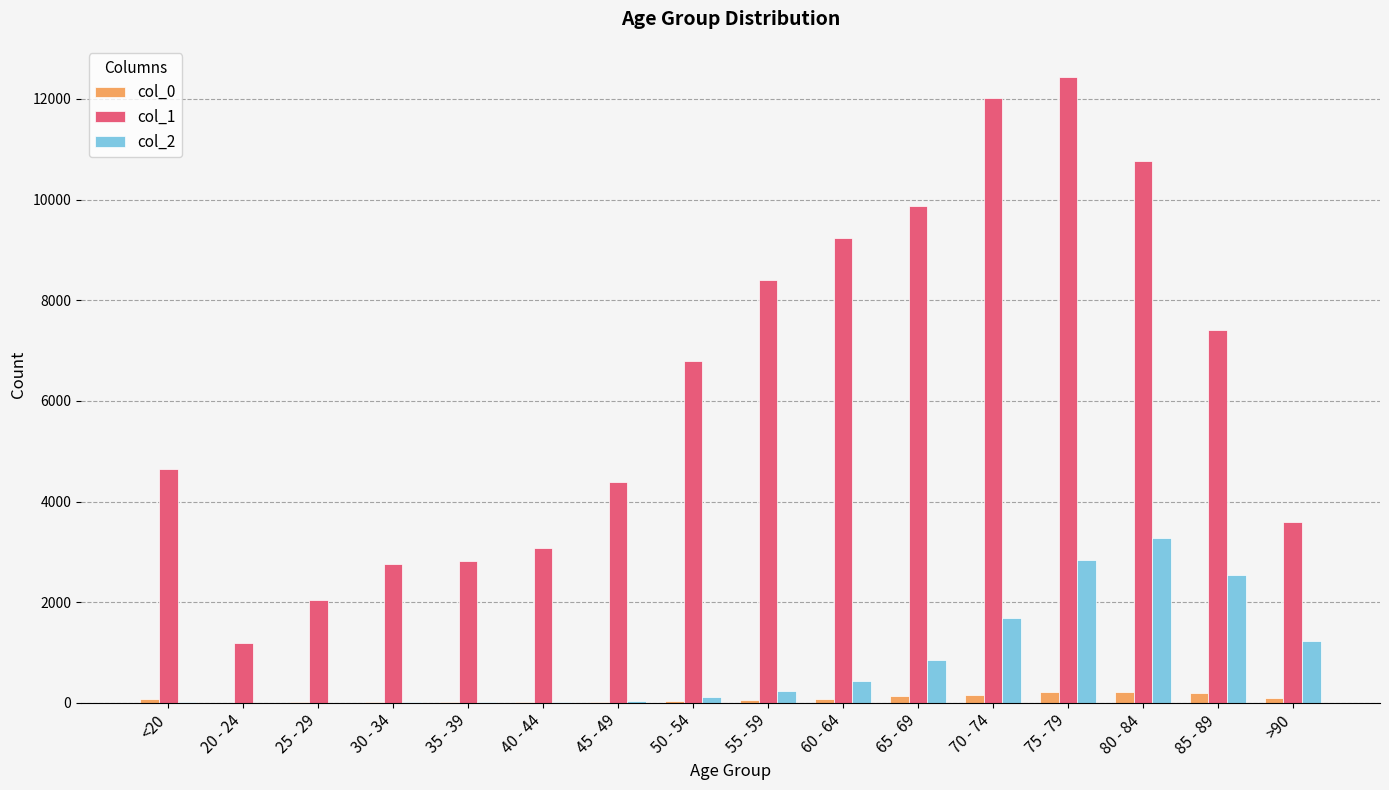

At which category is the sum across all series the highest?

75 - 79